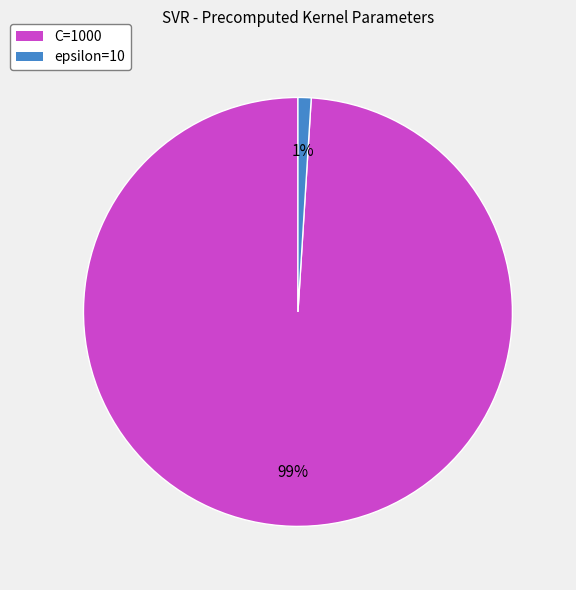

What is the majority slice?

C=1000